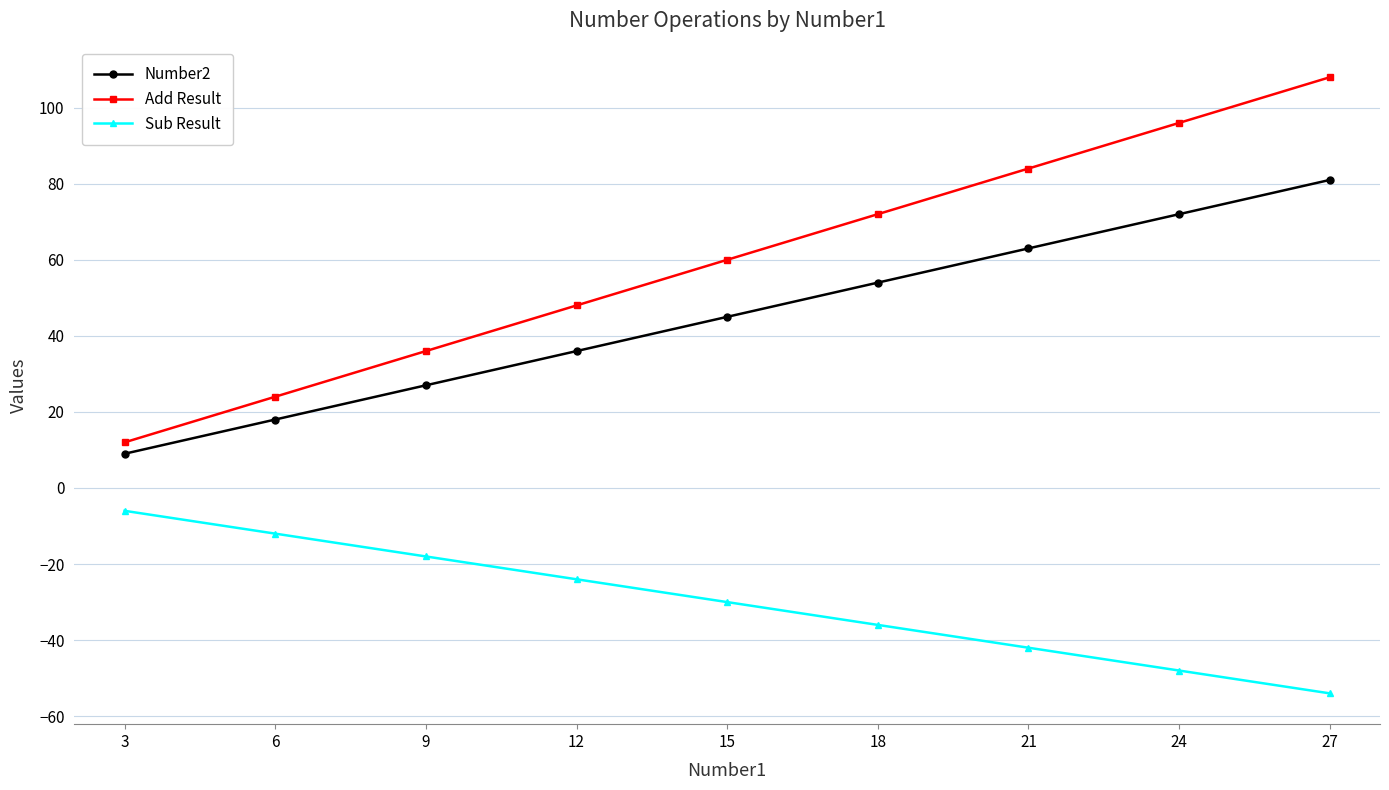

At which category is the sum across all series the highest?

27